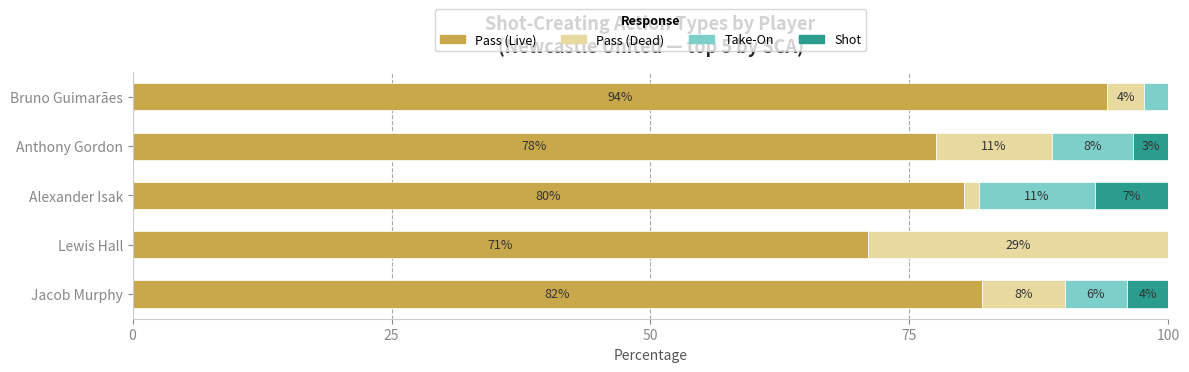

The value of Pass (Live) at Bruno Guimarães is 146.6. True or false?

False